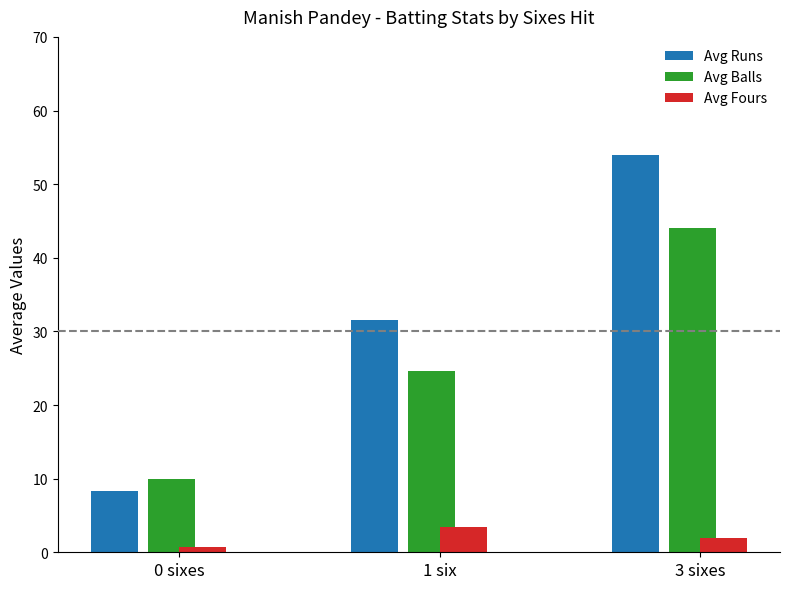

Which category has the lowest value in the Avg Runs series?

0 sixes